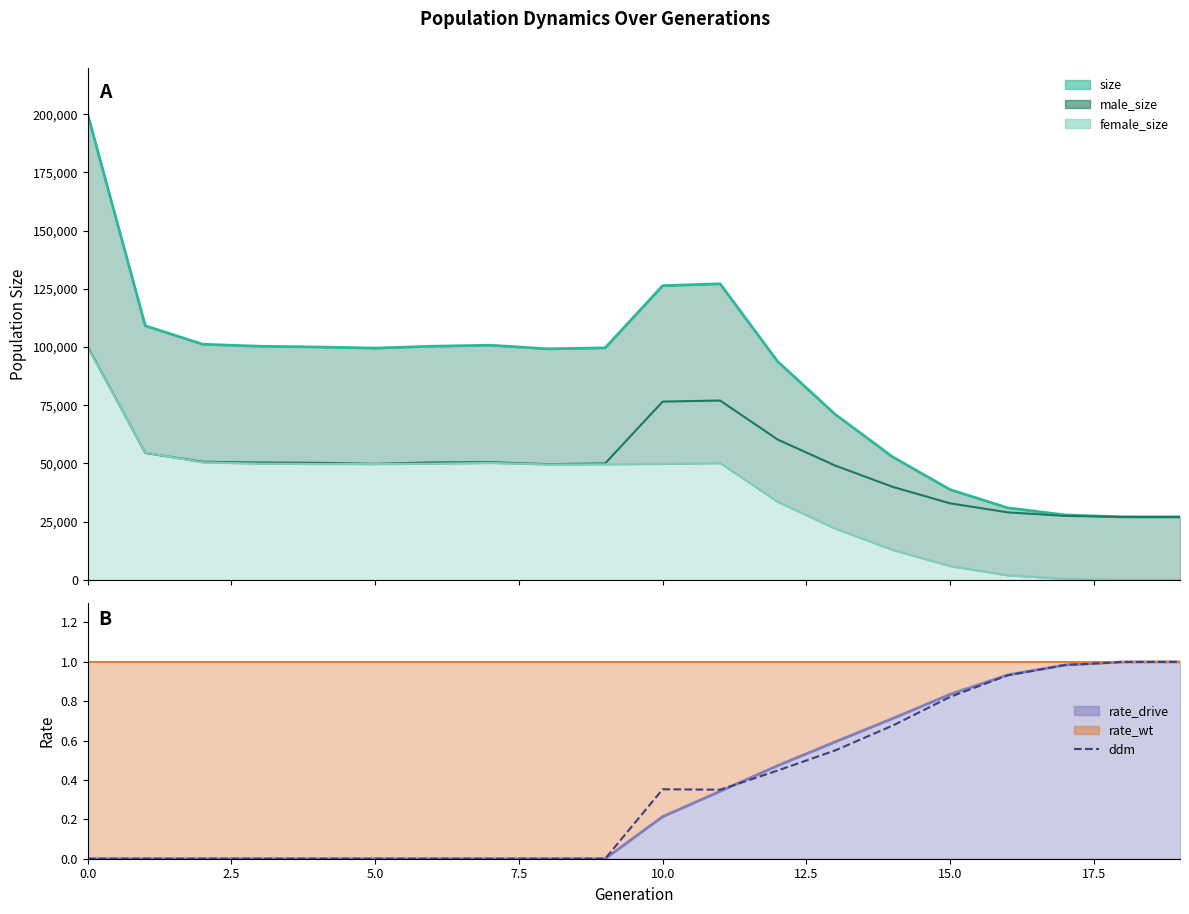

True or false: female_size_line has a value of 33526.0 at 12.

True